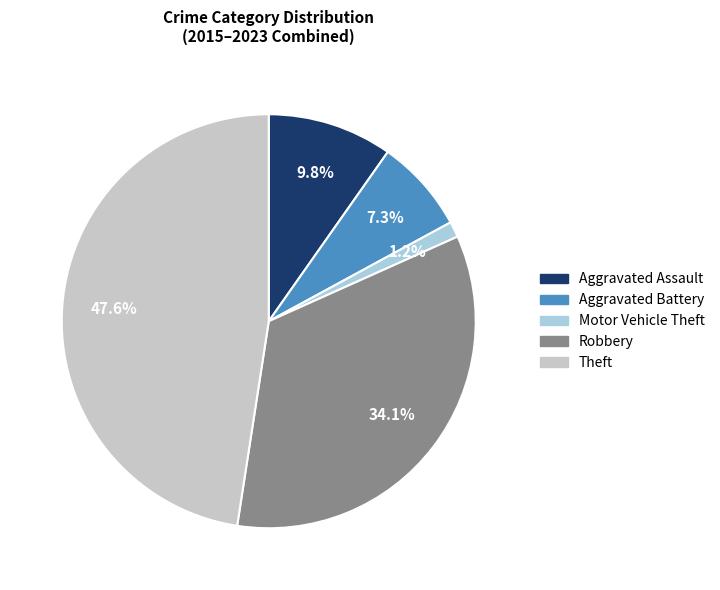

How much of the chart is everything except Aggravated Assault?

90.2%